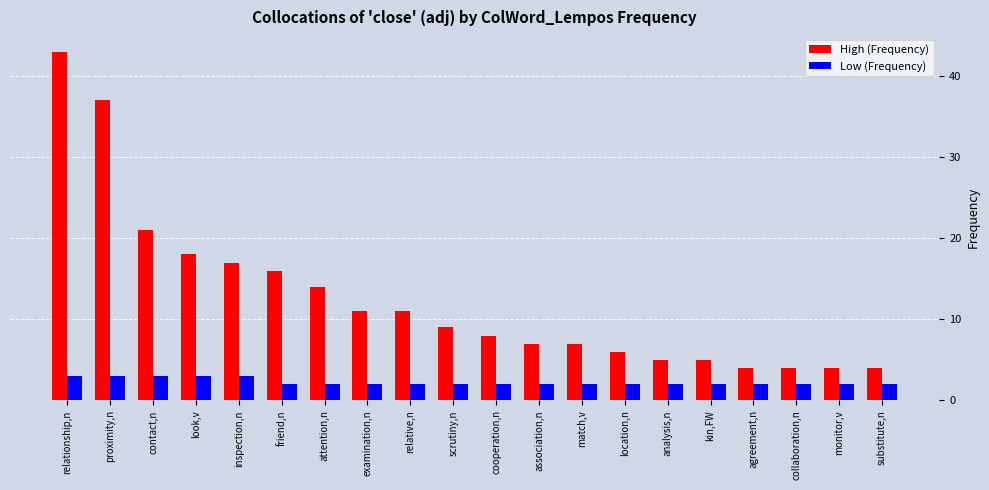

List the series in order of their overall mean, highest first.

High (Frequency), Low (Frequency)